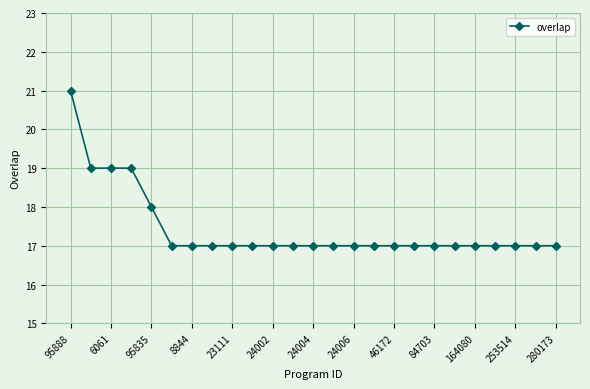

What is the difference between the maximum and second lowest values?

4